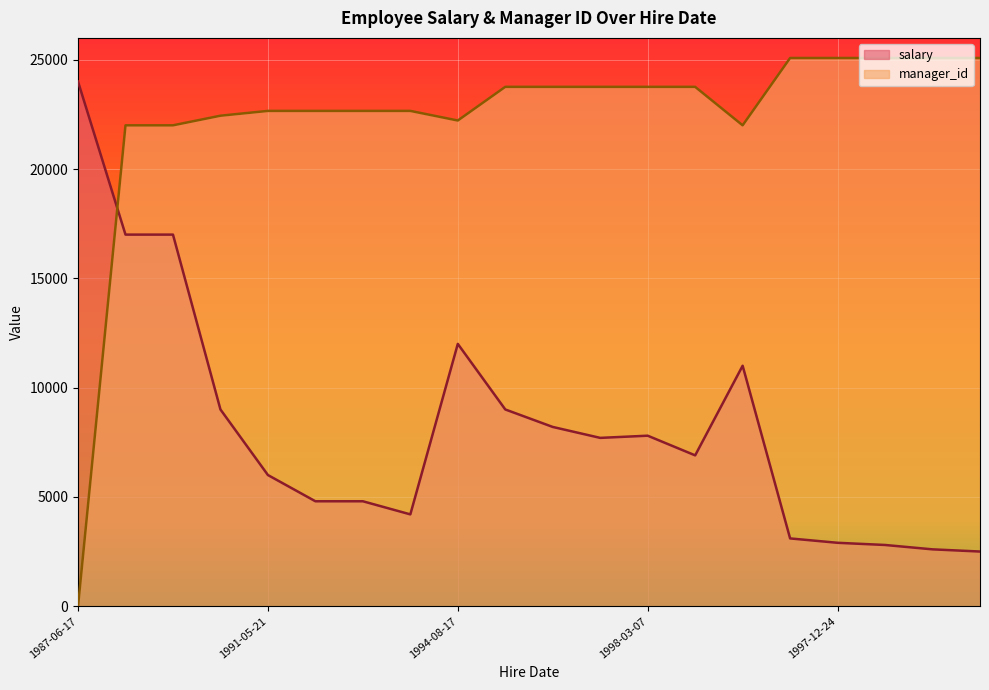

What is the sum of all salary values?

163300